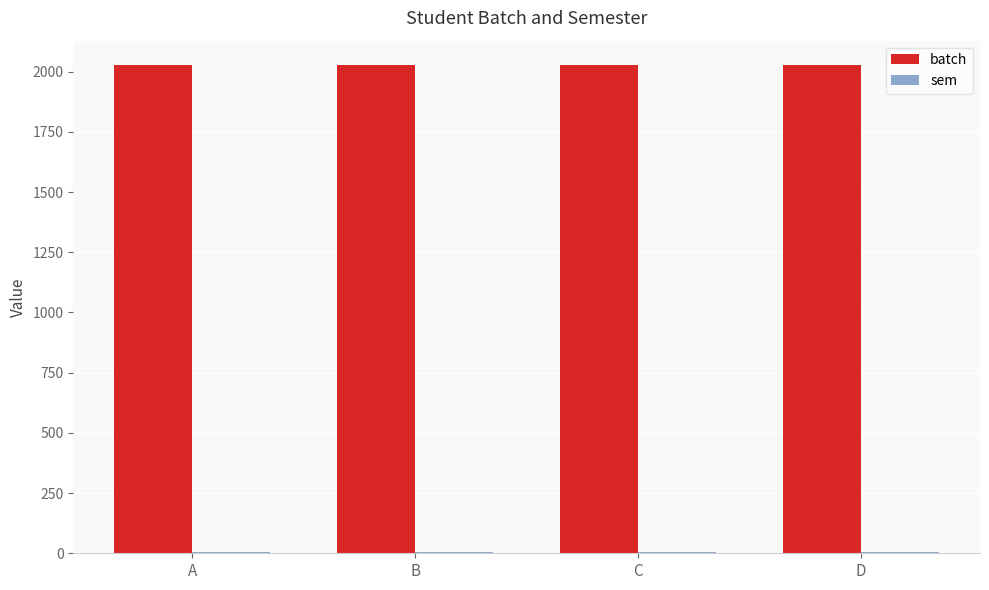

The value of batch at D is 2027. True or false?

True